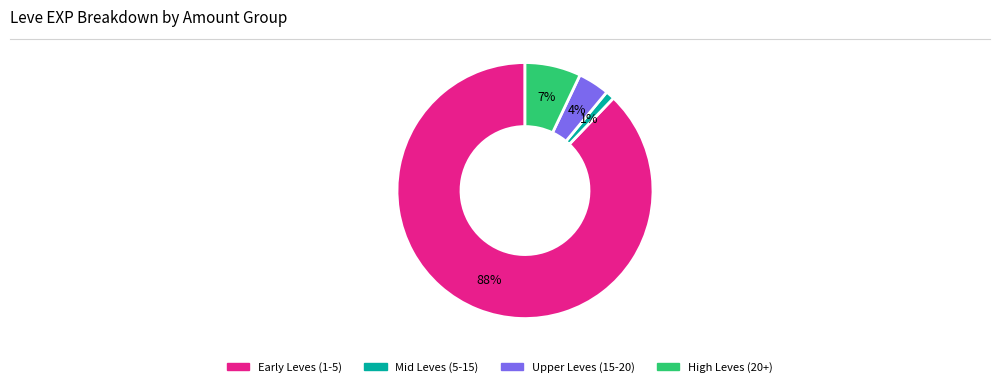

Do Mid Leves (5-15) and Upper Leves (15-20) together represent more than half of the pie?

No